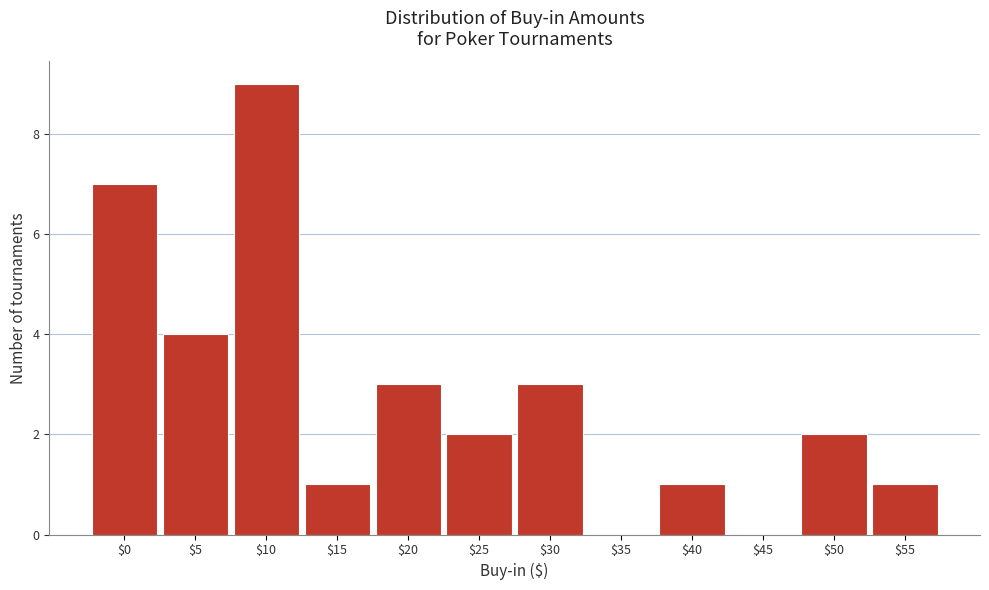

Which label corresponds to the largest value in the chart?

$10